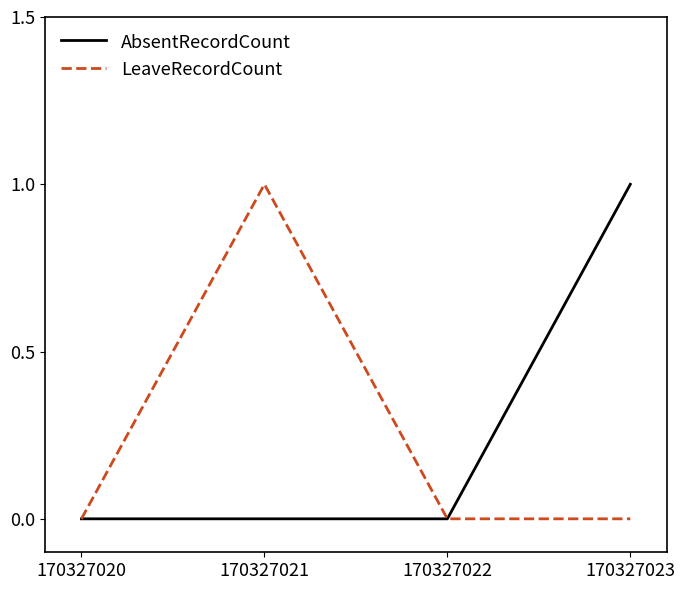

Rank the series at 170327021 from lowest to highest value.

AbsentRecordCount, LeaveRecordCount